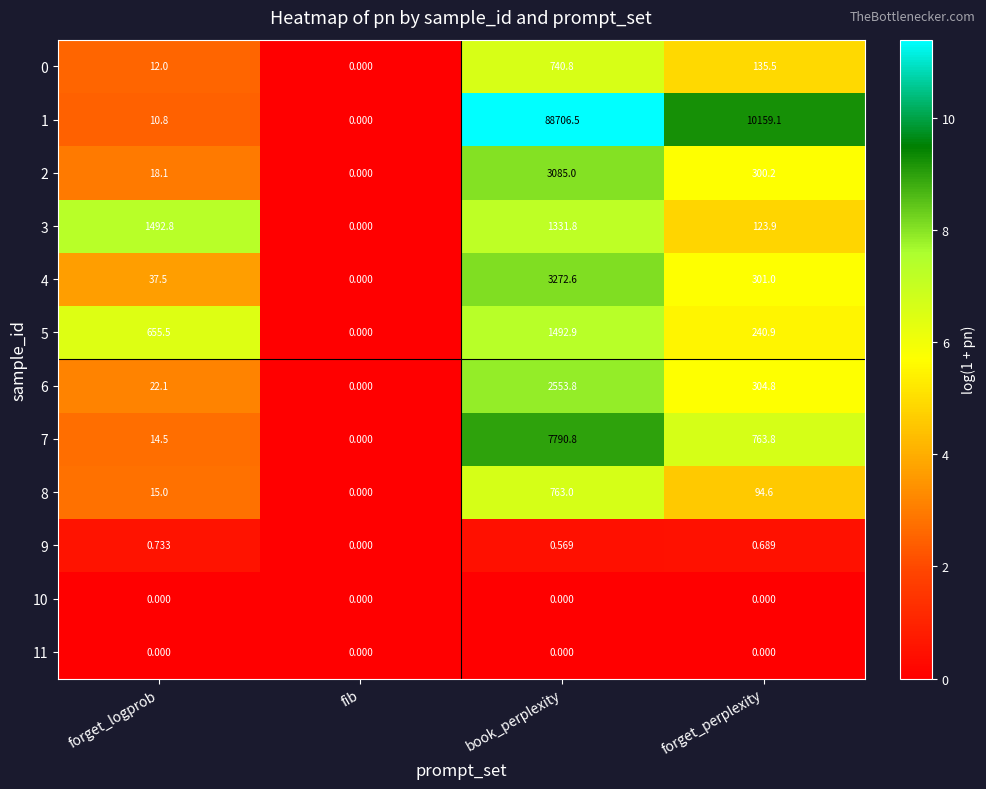

Between forget_logprob and fib, which series saw the biggest shift?

3